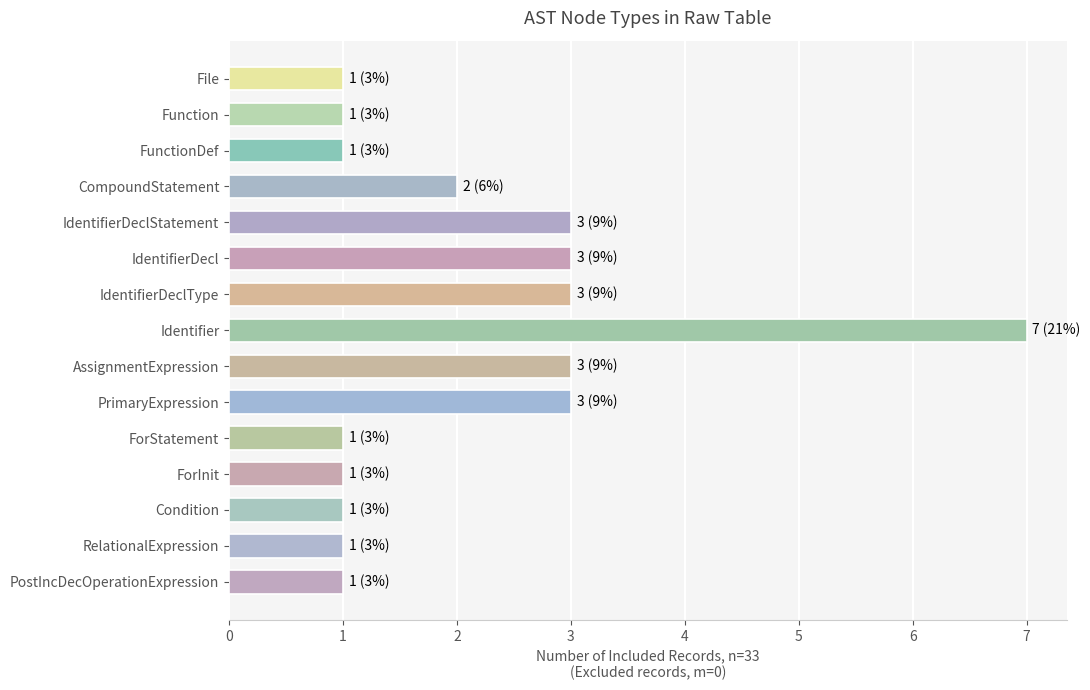

Is it true that the value at File is 1?

True